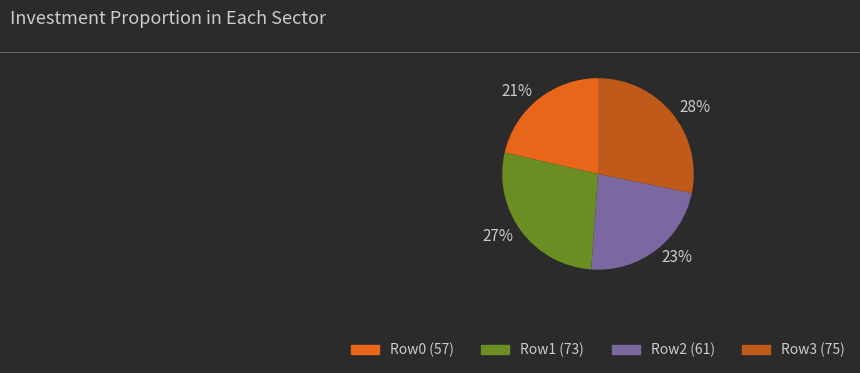

True or false: Row2 (61) accounts for 31% of the total.

False